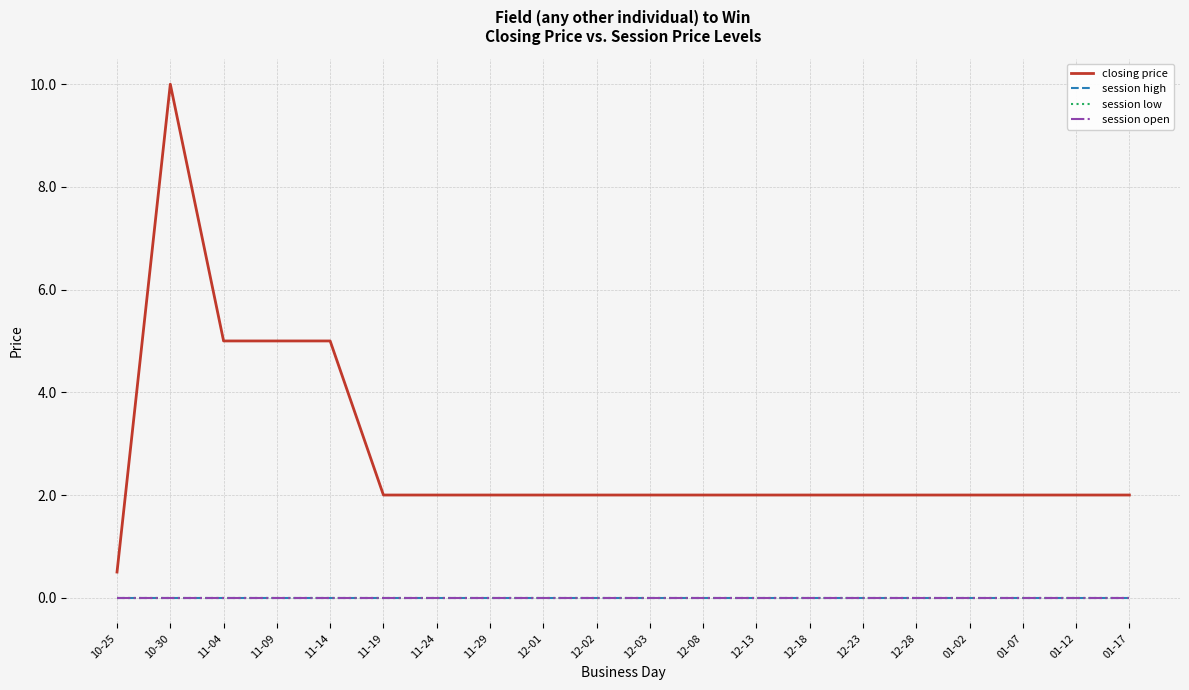

Is this an area chart (filled region under the line)?

No